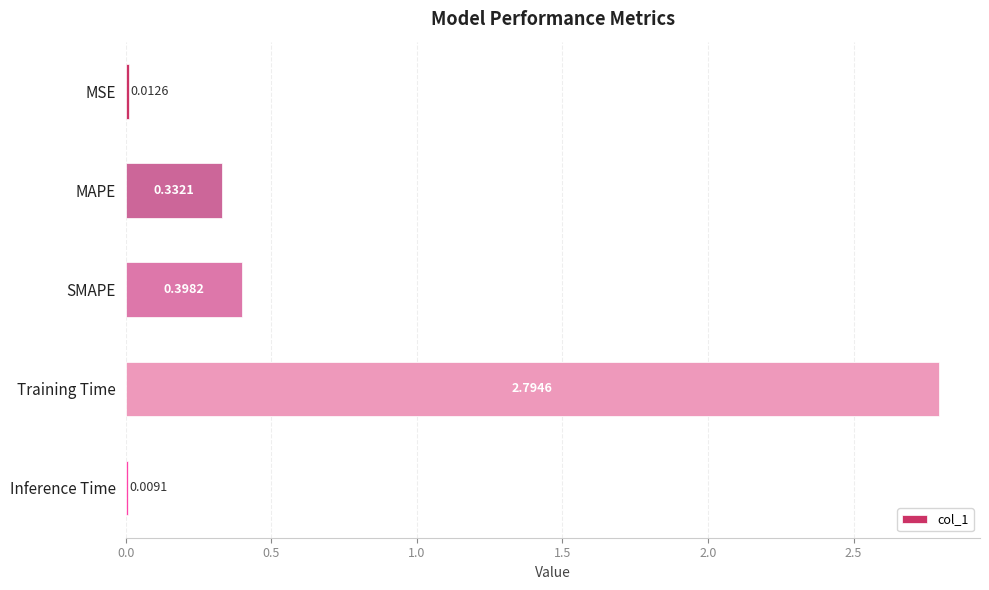

What is the change in value from SMAPE to Inference Time?

-0.4